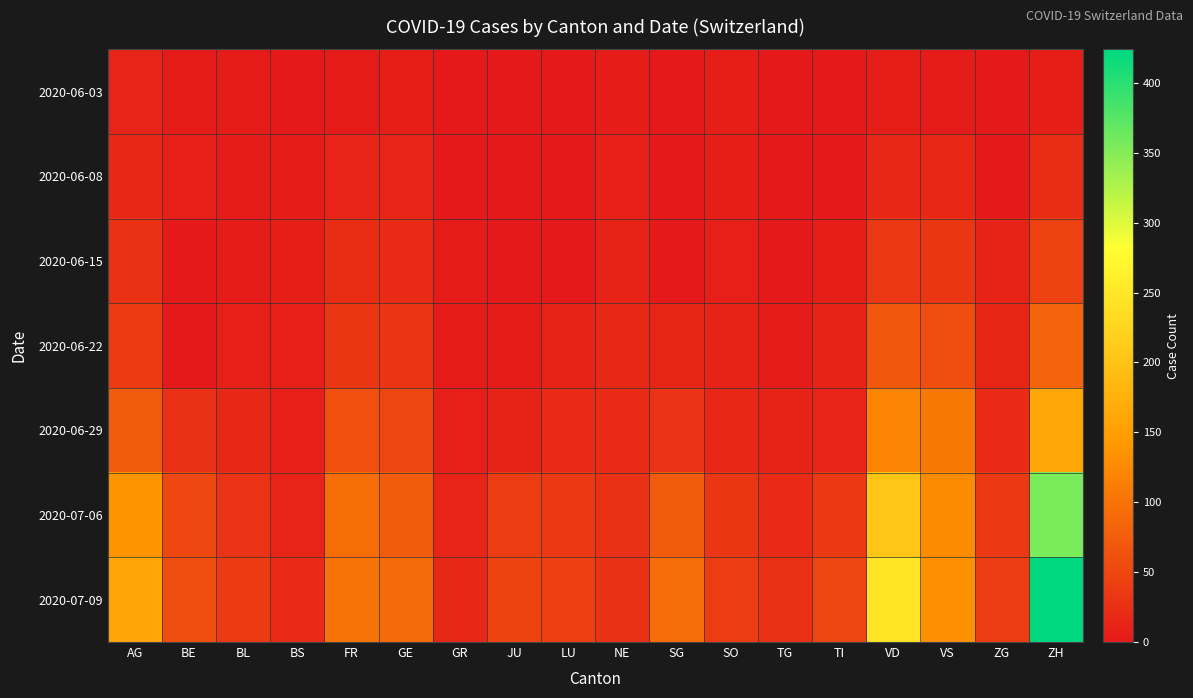

What is the spread (max minus min) of values at BE?

59